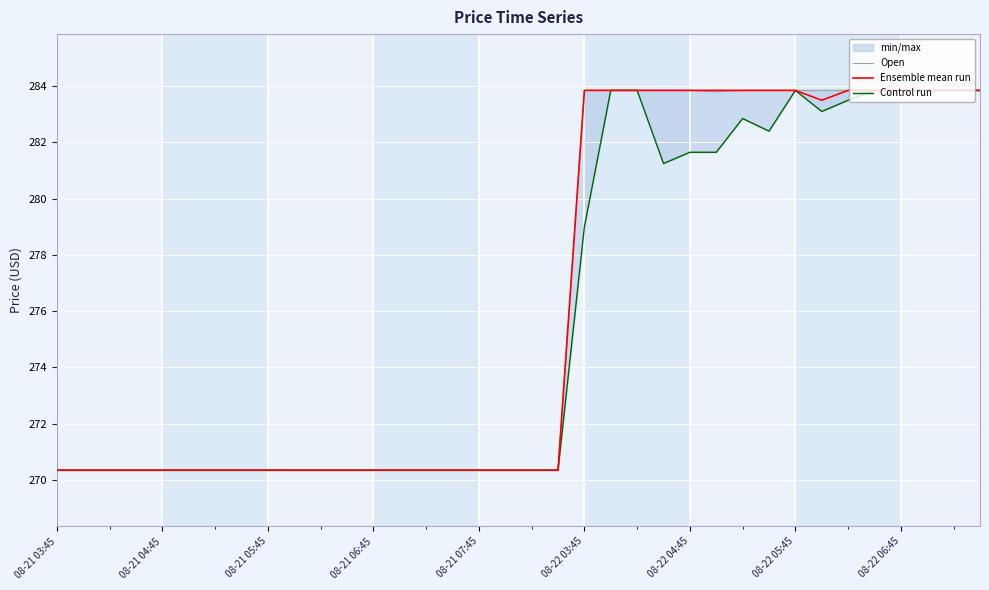

Count the number of data series in this chart.

3